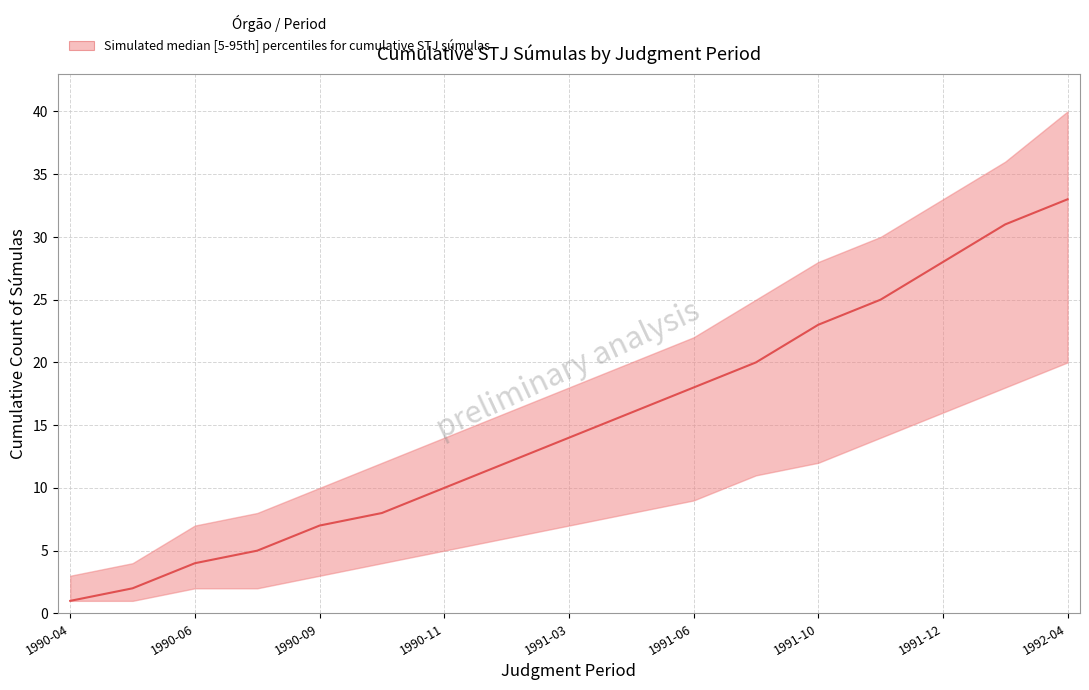

At which label does upper first exceed 18?

1991-04